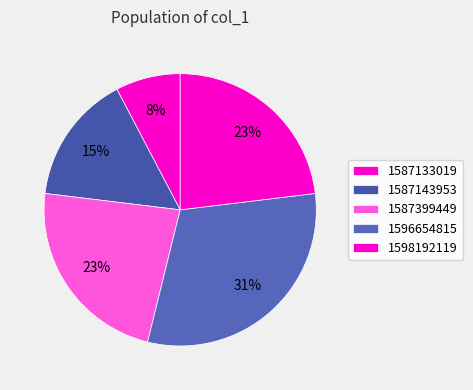

True or false: 1598192119 accounts for 23% of the total.

True